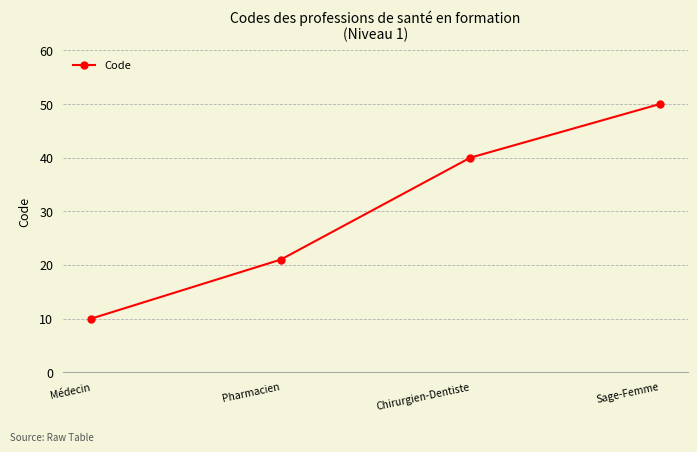

Is this an area chart (filled region under the line)?

No